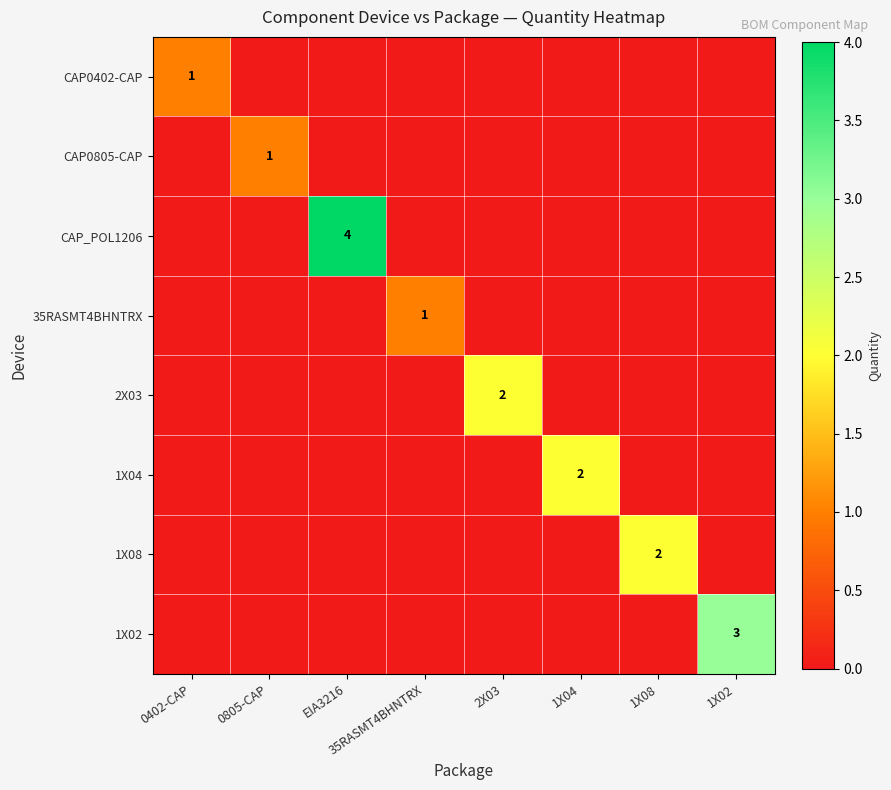

Which category has the highest value in the 1X02 series?

1X02